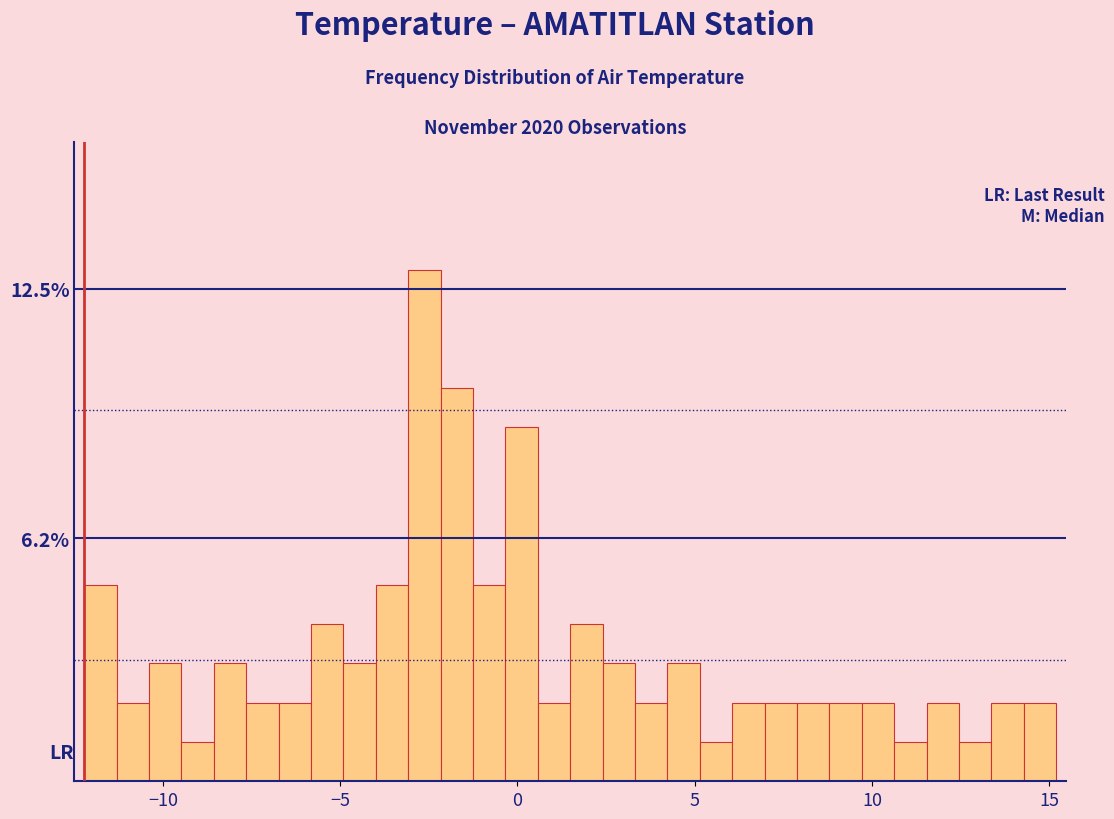

Read against the x-axis, roughly where is the centre of the tallest bar?

-2.5